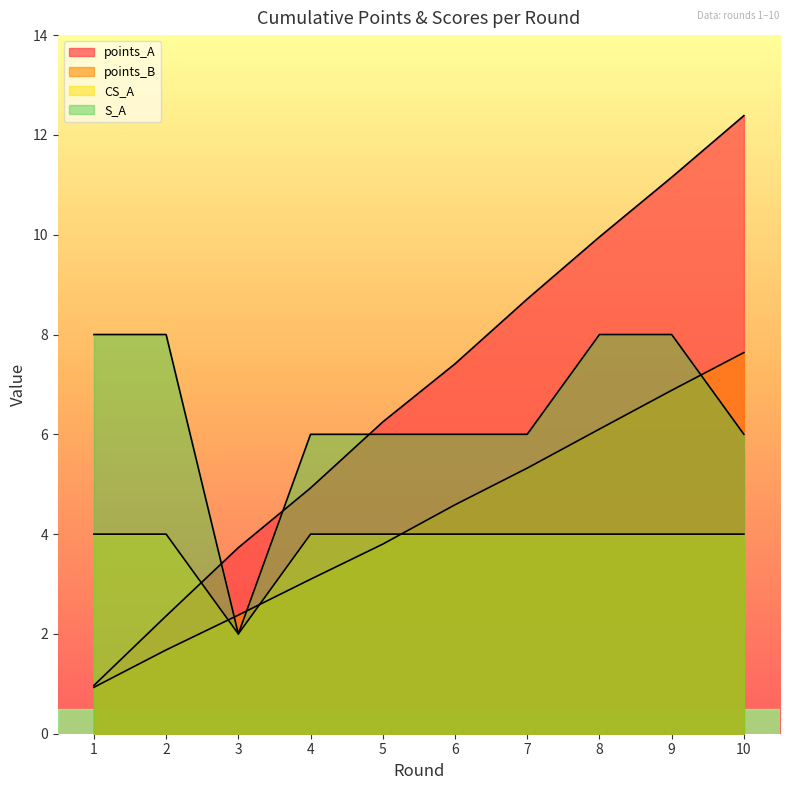

What are all the series names shown in the legend?

points_A, points_B, CS_A, S_A